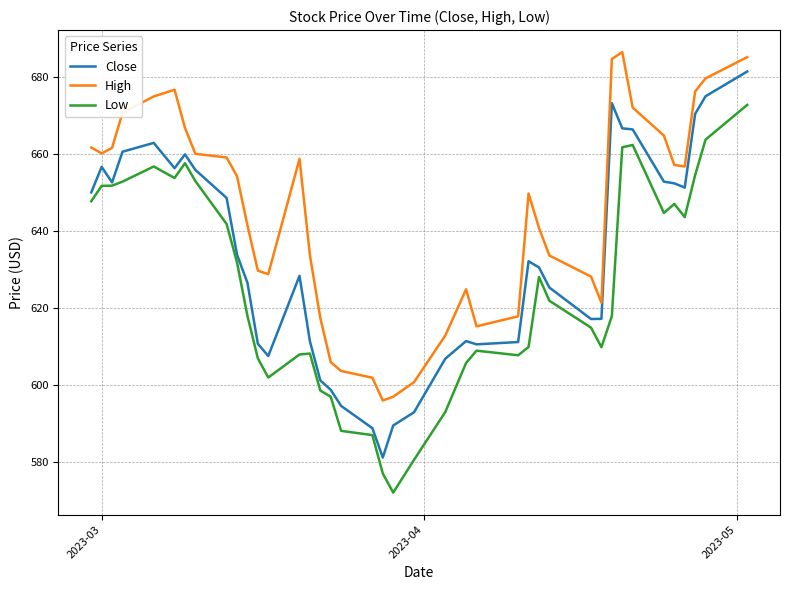

In Low, how many points are higher than both neighbors (excluding endpoints)?

7